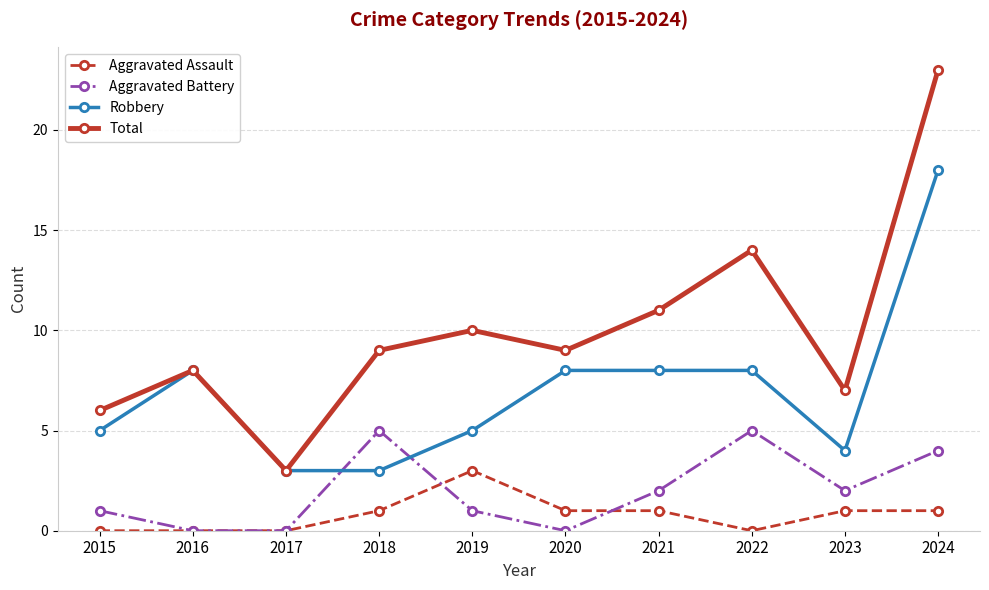

Count the Aggravated Battery values in the range 0 to 4.

8